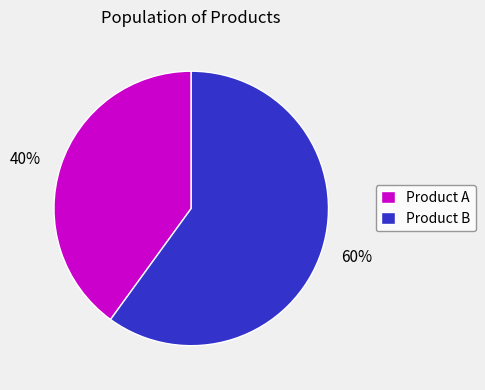

What percentage is the Product B slice, to the nearest percent?

60%